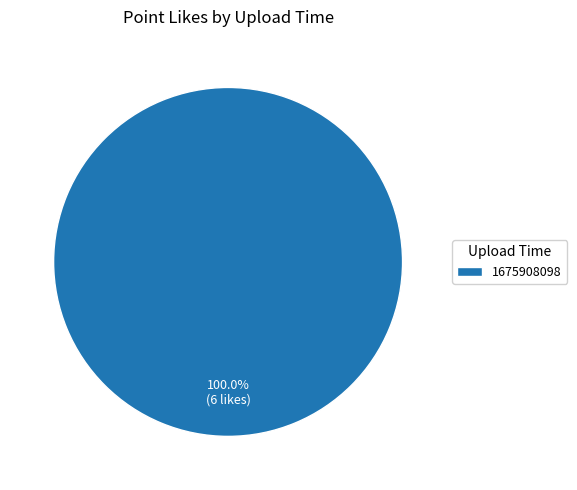

How many slices are in this pie chart?

1